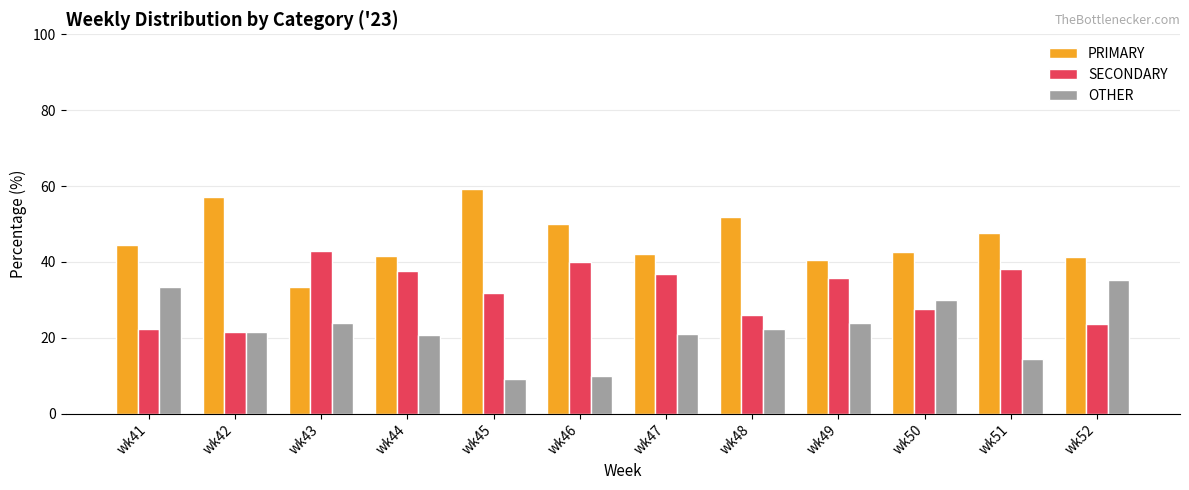

How many data points in OTHER are less than 22?

6